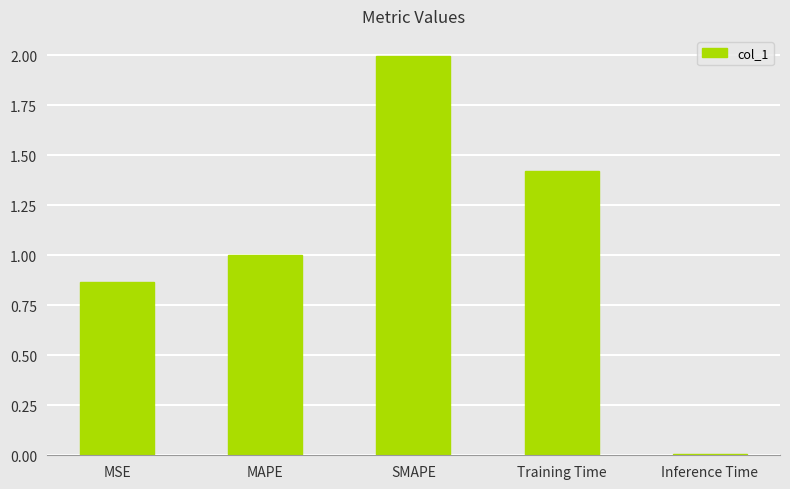

What is the greatest value displayed?

2.0